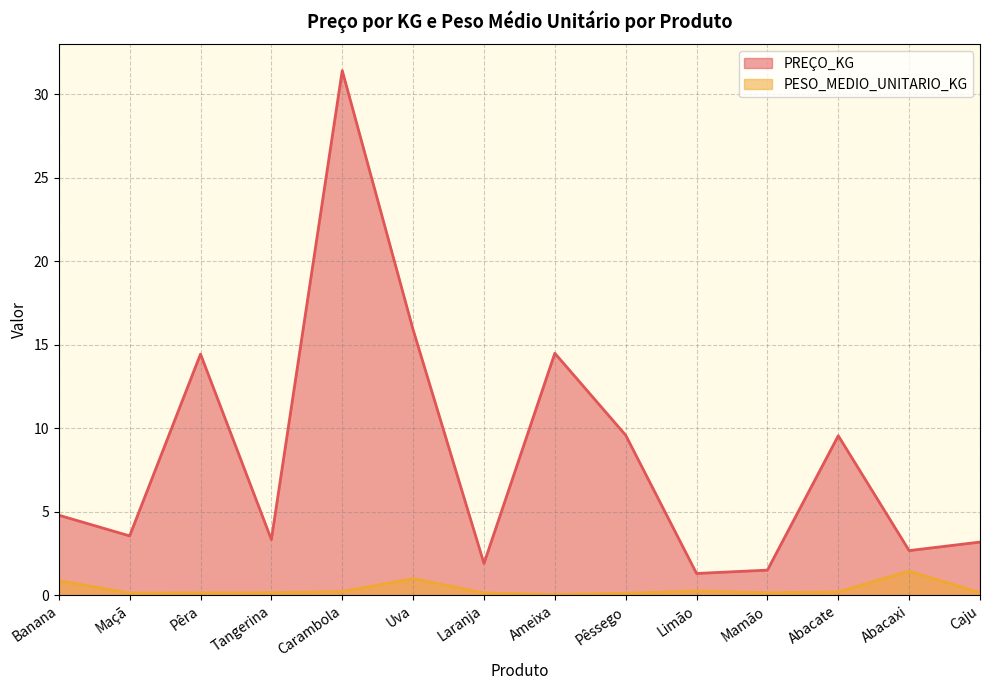

What is the difference between the maximum and second lowest values in the PESO_MEDIO_UNITARIO_KG series?

1.3